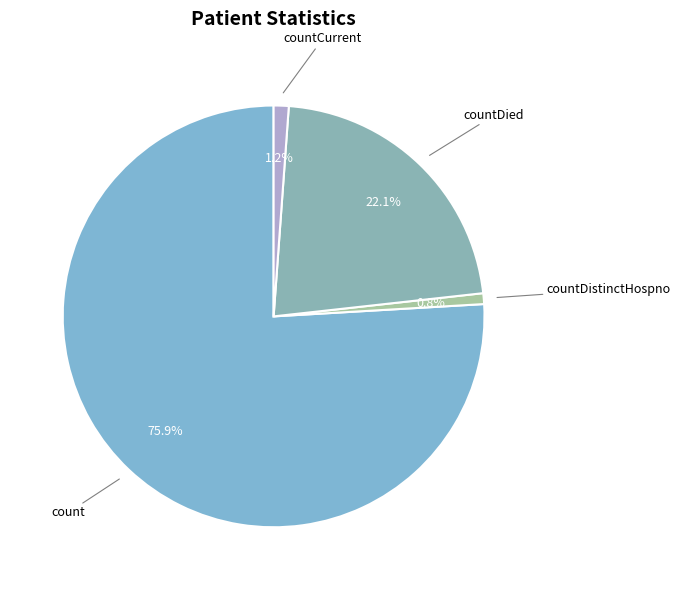

To the nearest percent, what is the average slice percentage?

25%